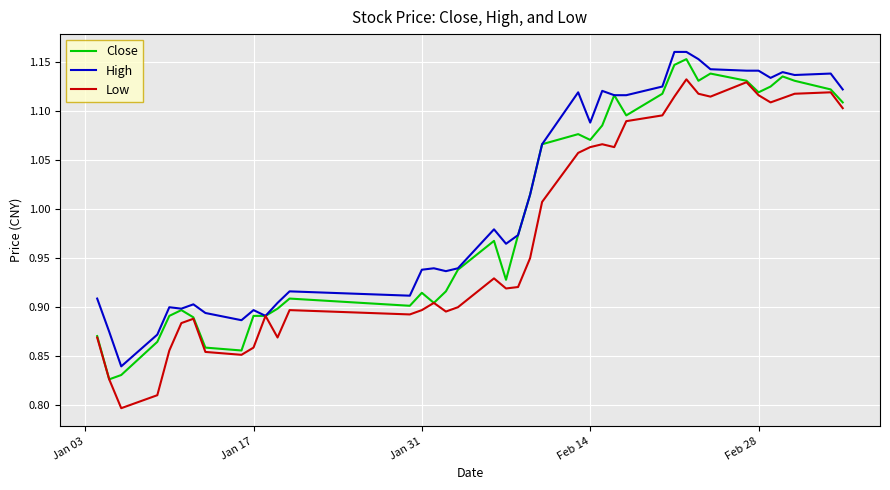

The value of High at Jan 31 is 1.7. True or false?

False